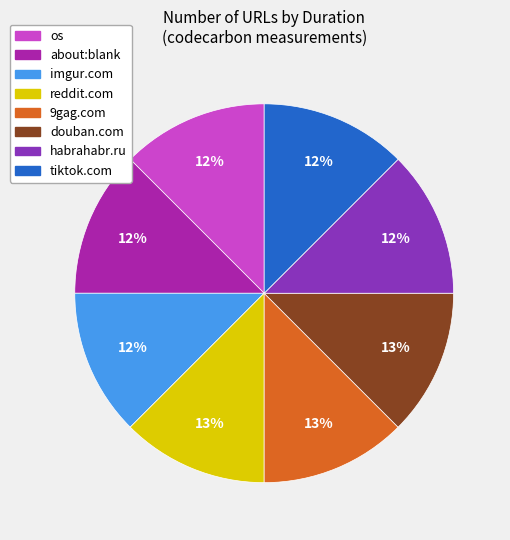

To the nearest percent, what is the average slice percentage?

12%